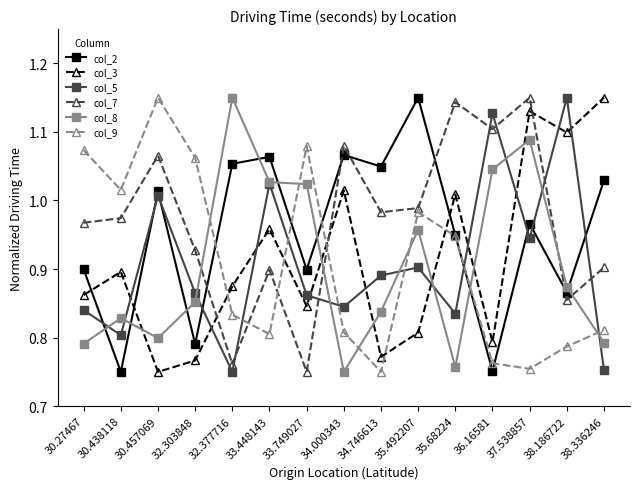

What is the spread (max minus min) of values at 36.16581?

0.4